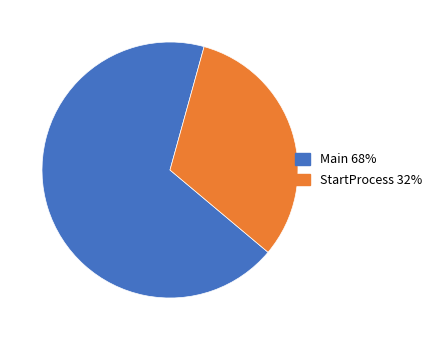

Is it true that Main is 68% of the pie?

True